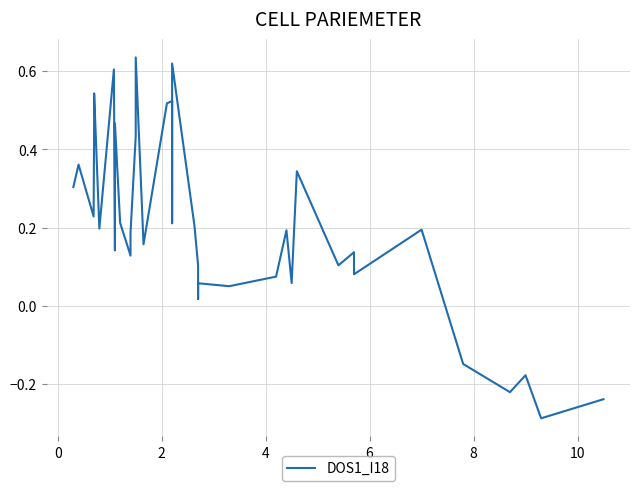

What is the difference between the maximum and minimum values?

0.9